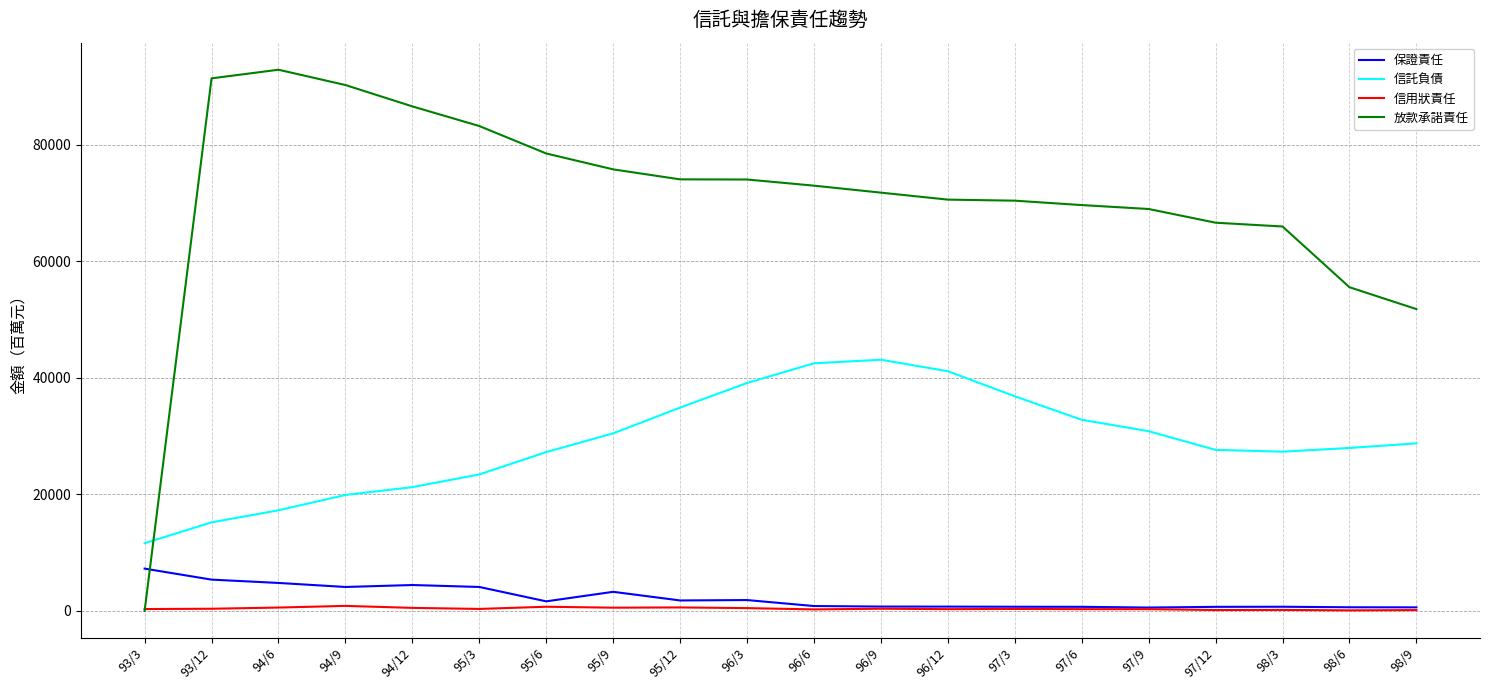

True or false: 保證責任 has more than 2 interior local peaks.

True